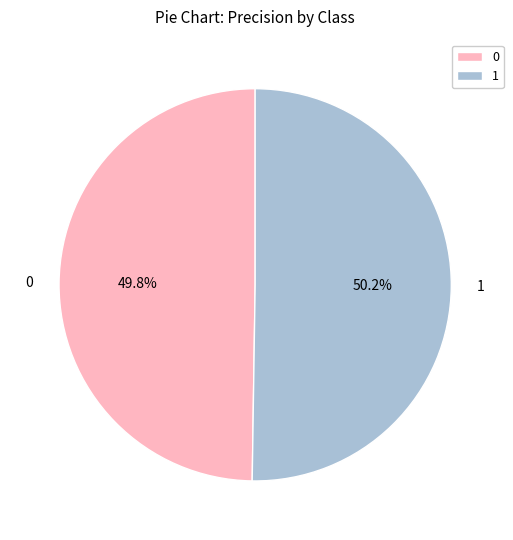

Combined, what portion of the pie is 1 and 0?

100.0%